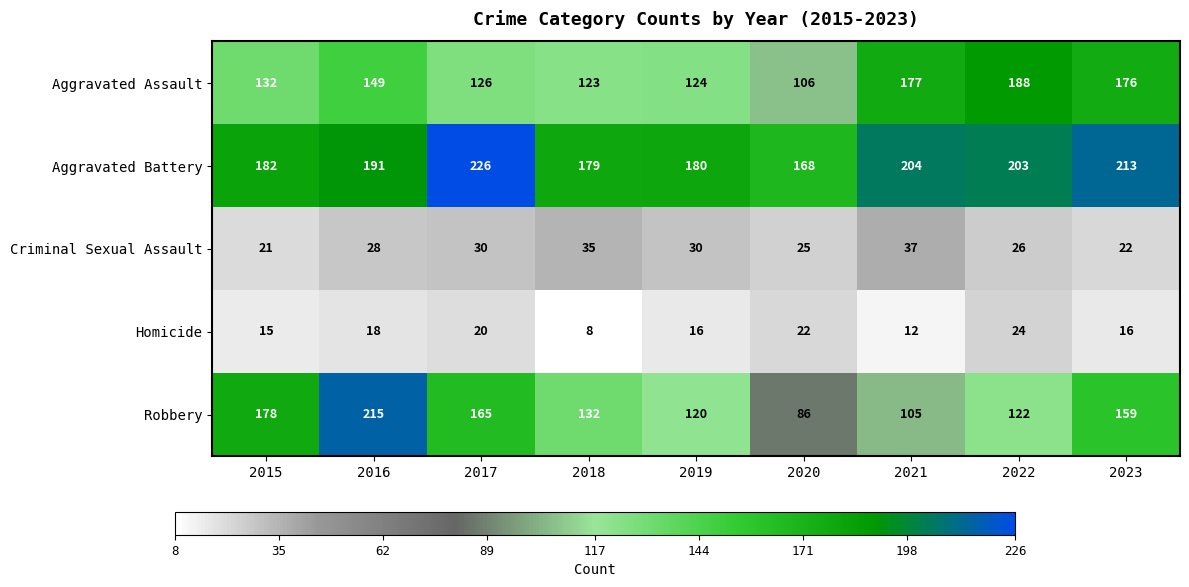

Is it true that Aggravated Battery equals 203 at 2022?

True